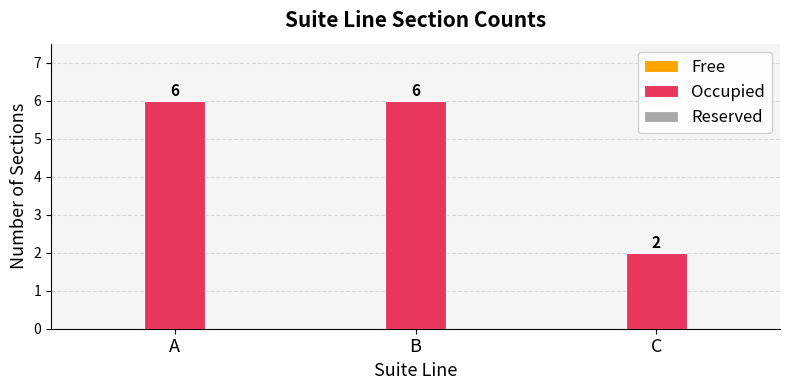

Reading left to right, transcribe all the data shown in this chart.

6	6	2